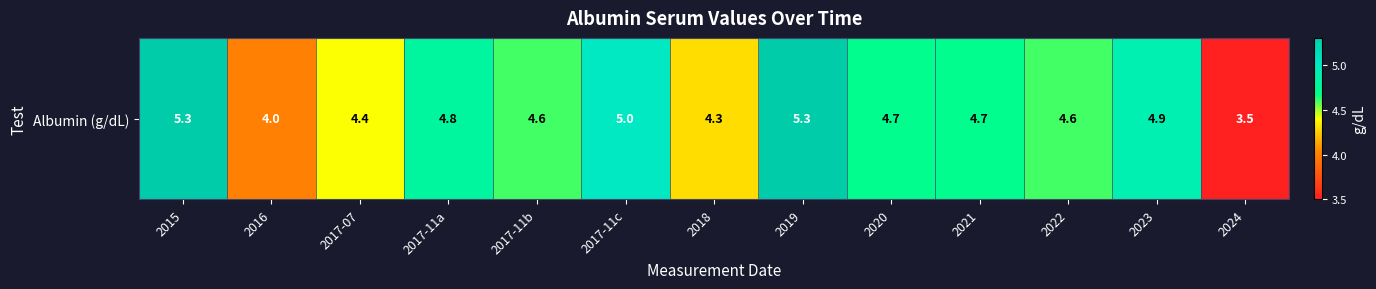

What is the sum of the values at 2017-07 and 2022?

9.0